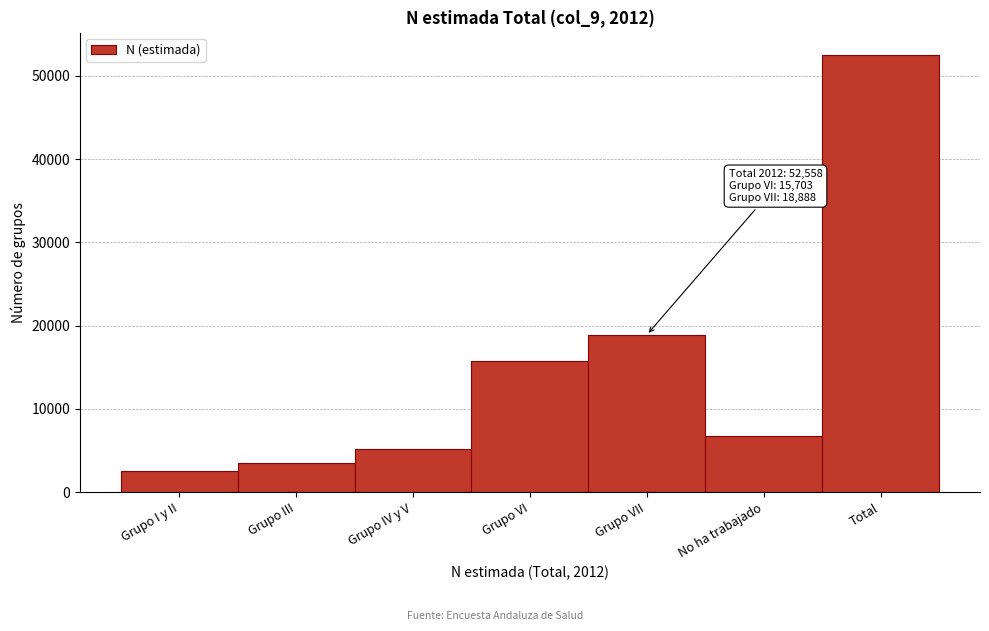

Reading right to left, list all the values displayed in this chart.

52558	6753	18888	15703	5139	3522	2553